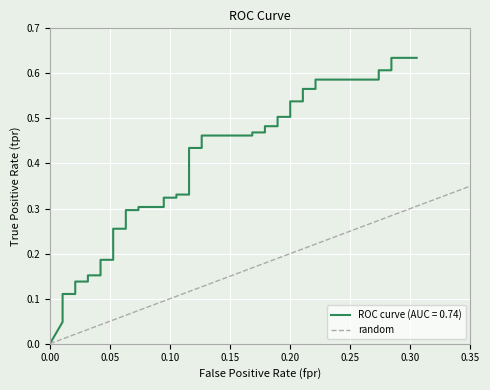

How many values are between 0 and 1?

2